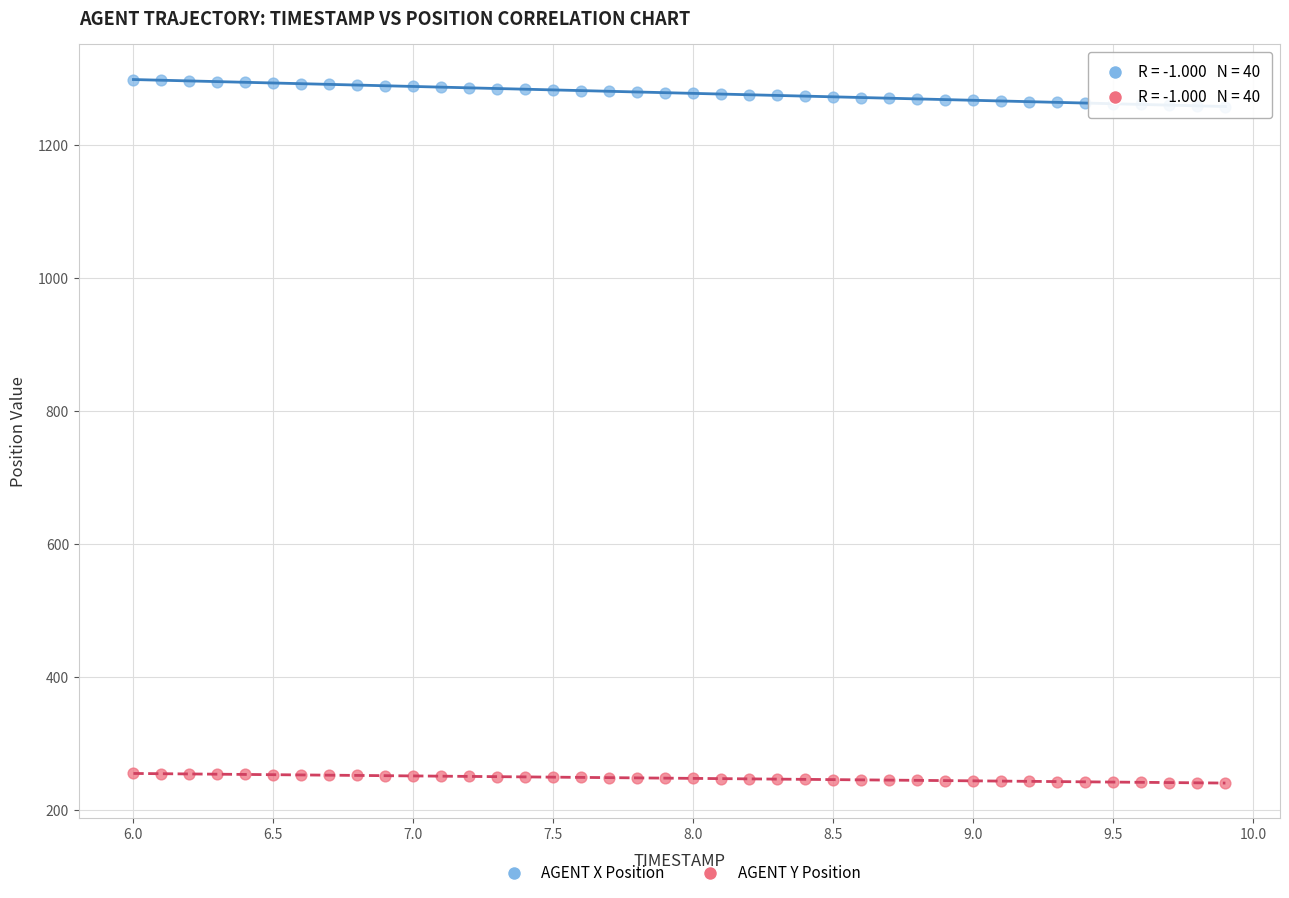

What are all the series names shown in the legend?

AGENT X Position, AGENT Y Position